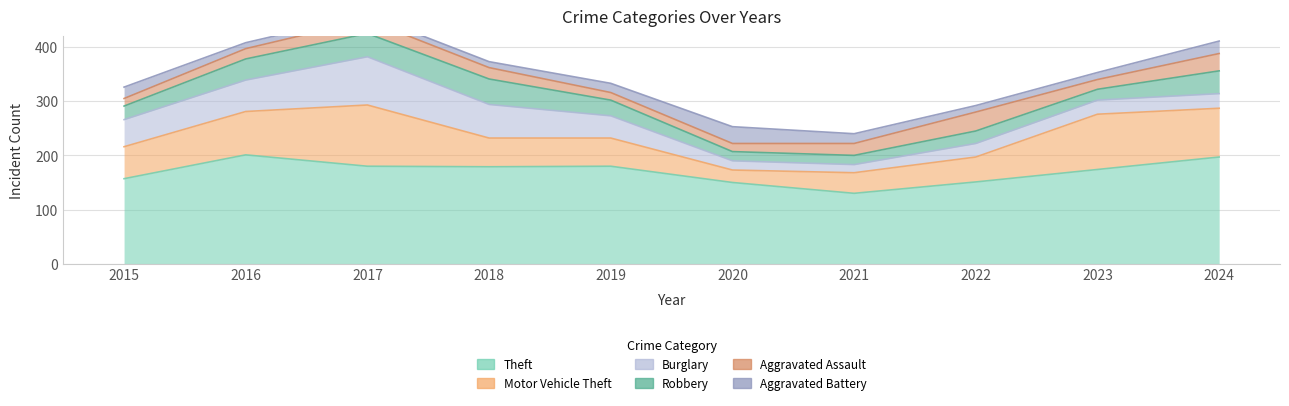

Reading right to left, list all the values displayed in this chart.

Theft: 197	174	151	130	150	180	179	180	201	157
Motor Vehicle Theft: 90	102	46	38	23	52	53	113	80	59
Burglary: 27	26	25	15	17	41	62	89	58	50
Robbery: 42	20	23	17	17	29	47	43	39	25
Aggravated Assault: 32	18	35	22	15	14	21	25	19	14
Aggravated Battery: 23	13	12	18	31	17	11	10	11	21